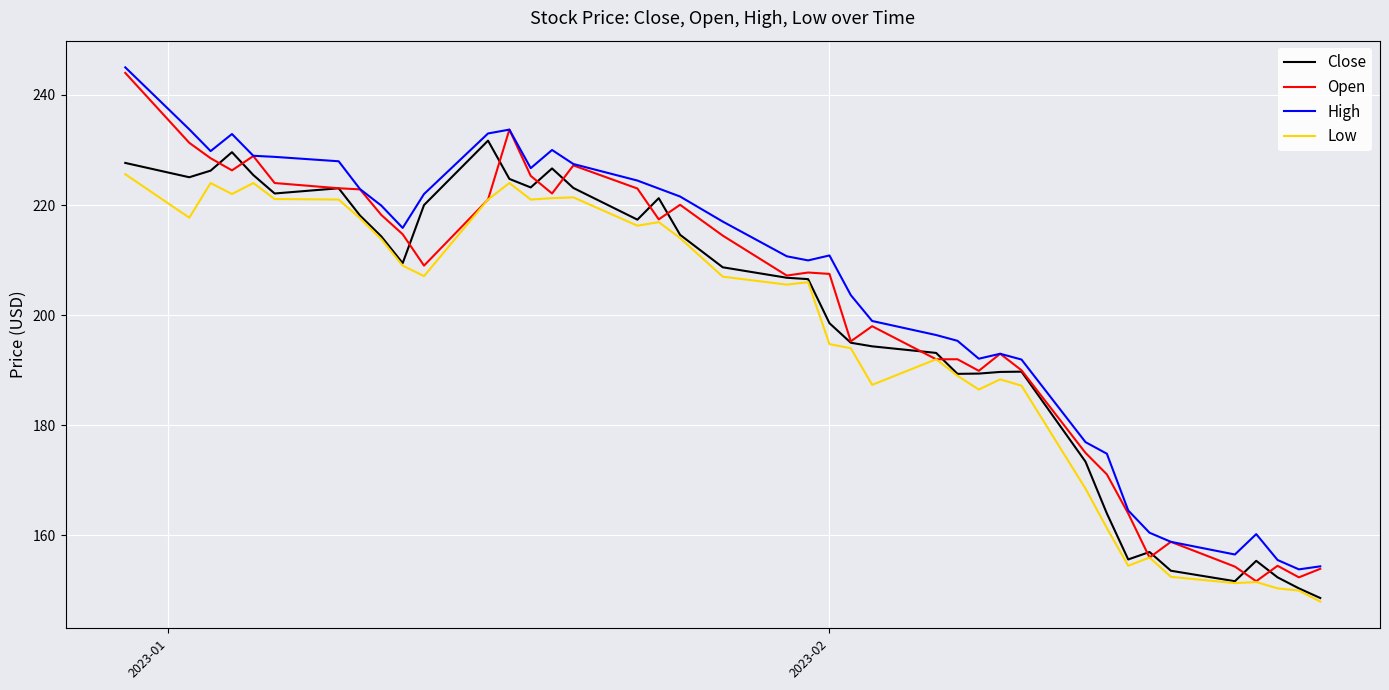

What is the minimum value shown in the chart?

148.0